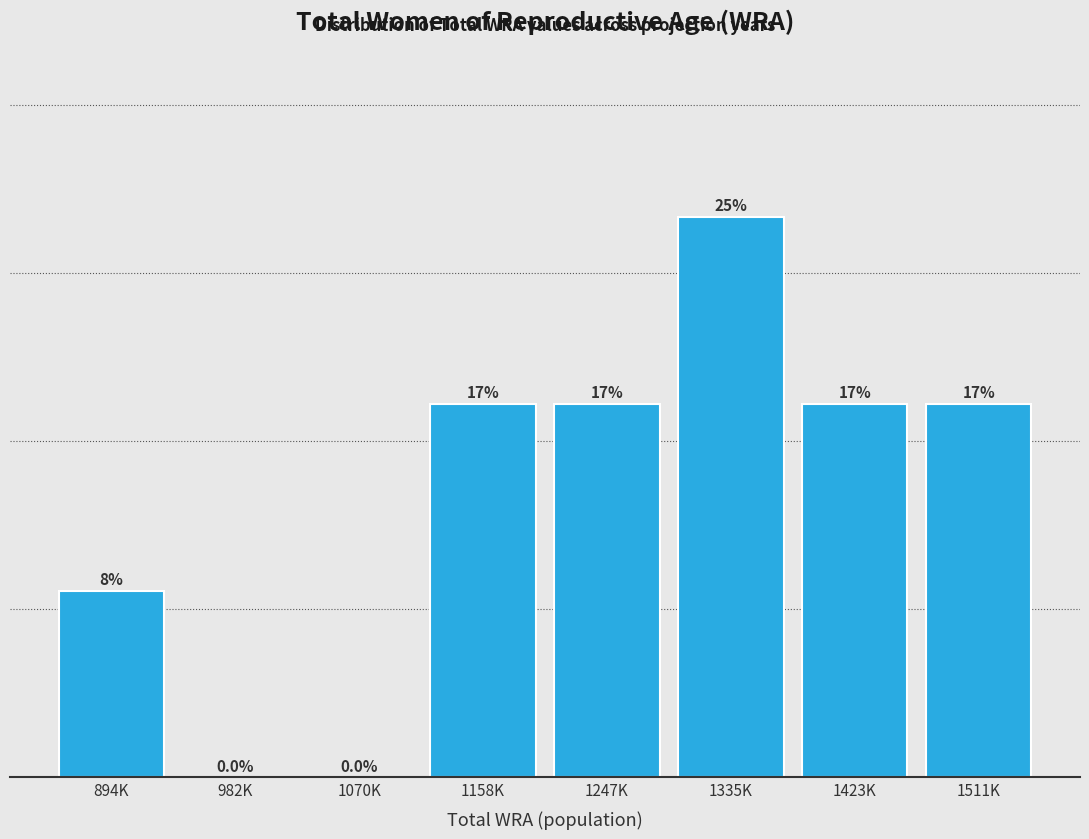

Are the bars horizontal?

No